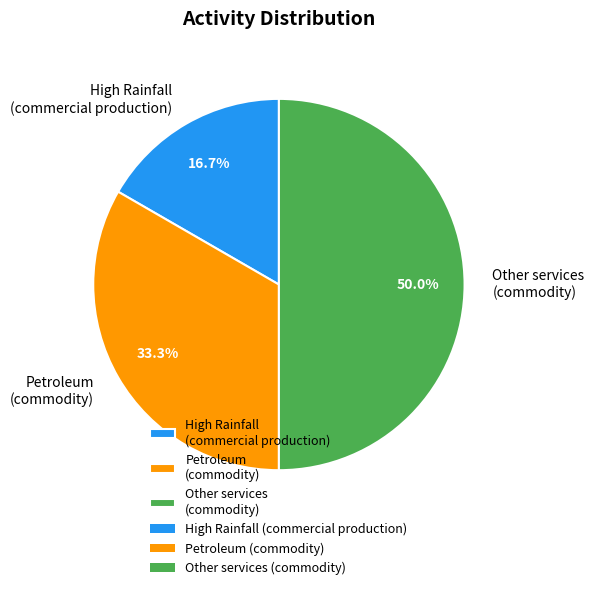

To the nearest percent, what is the difference between the largest and smallest slice percentages?

33%